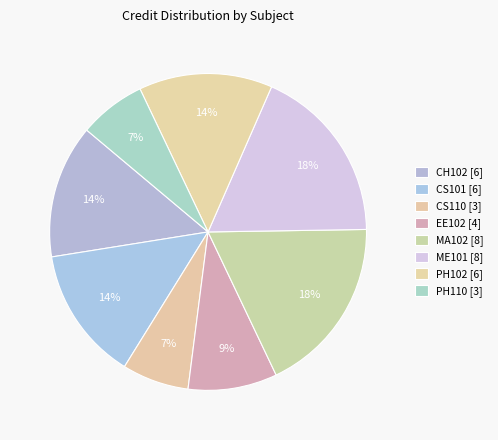

Which category has the smallest portion of the pie?

CS110 [3]